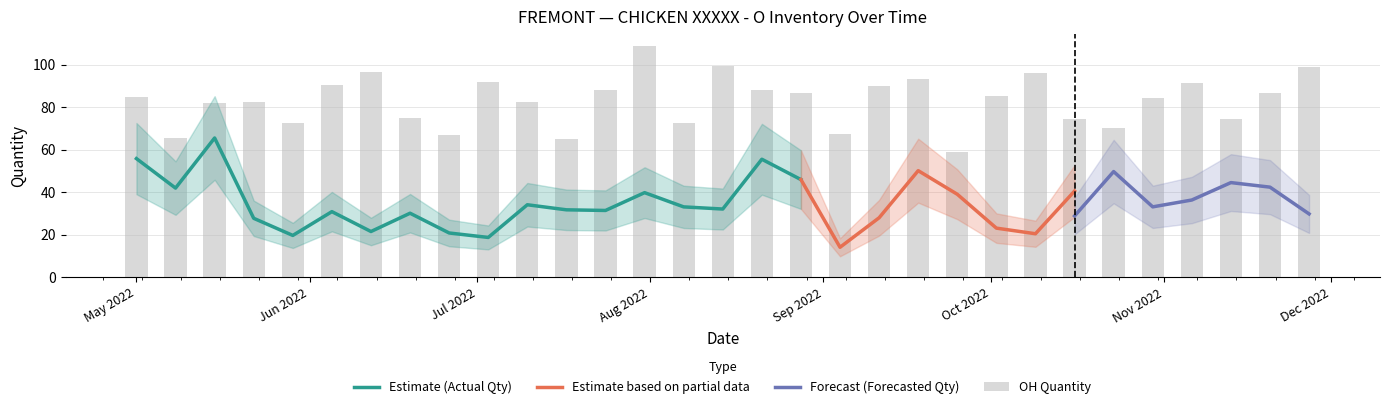

Which series has the largest range (max minus min)?

Actual_Qty